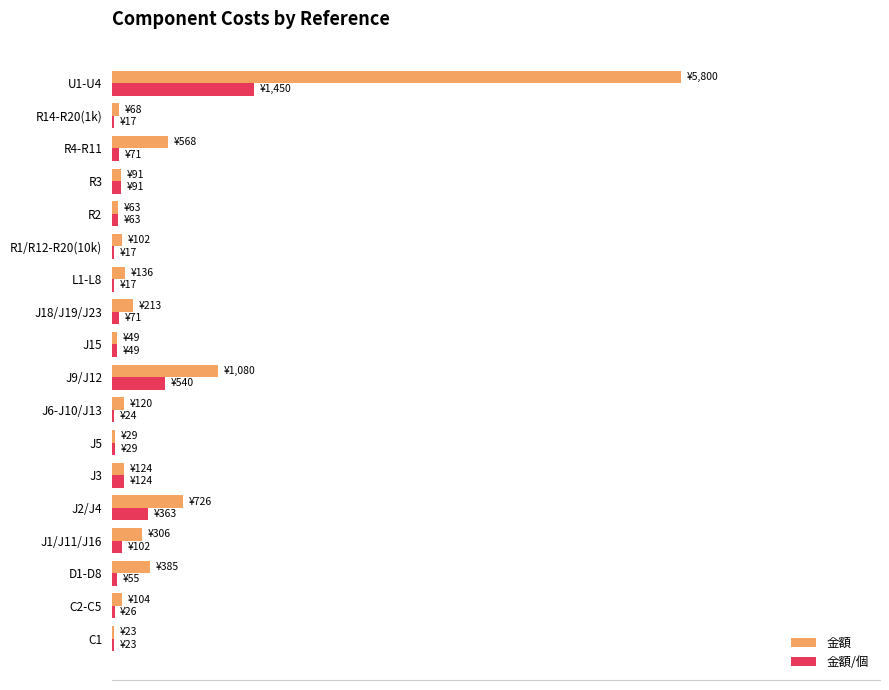

What is the value of the 金額/個 bar at the 13th from the left?

17